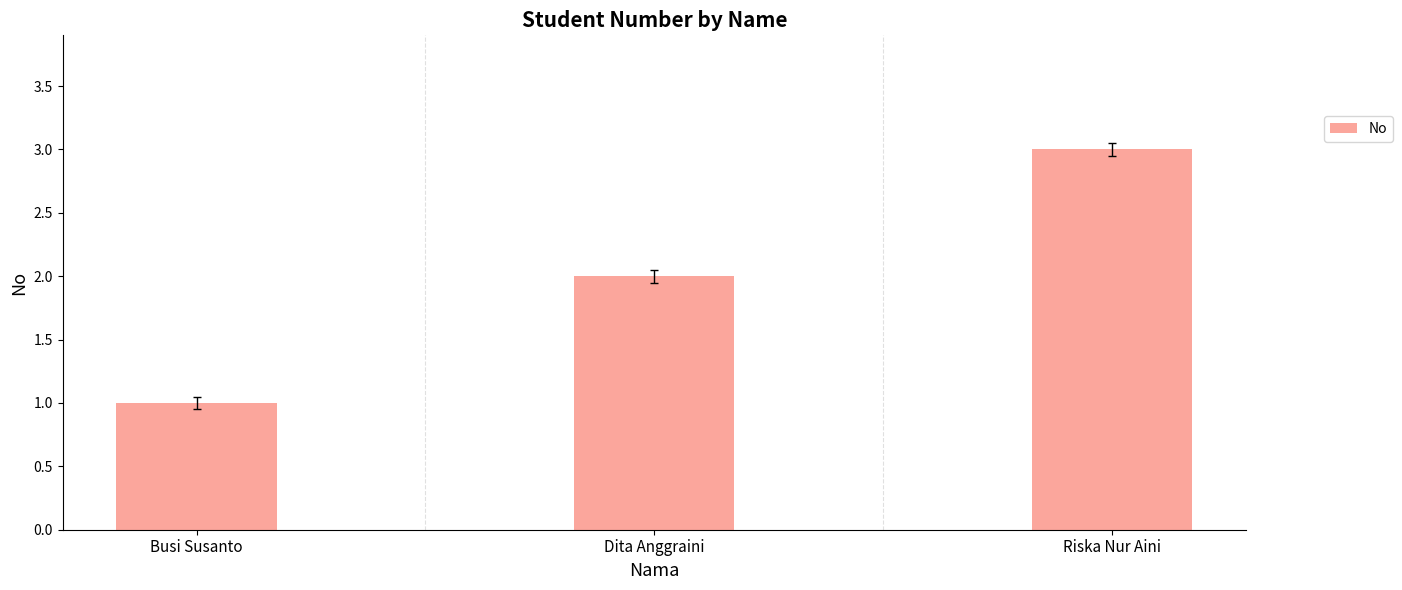

Reading right to left, list all the values displayed in this chart.

3	2	1